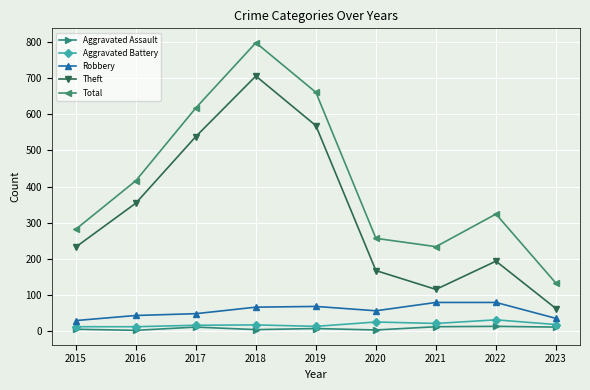

Is this an area chart (filled region under the line)?

No